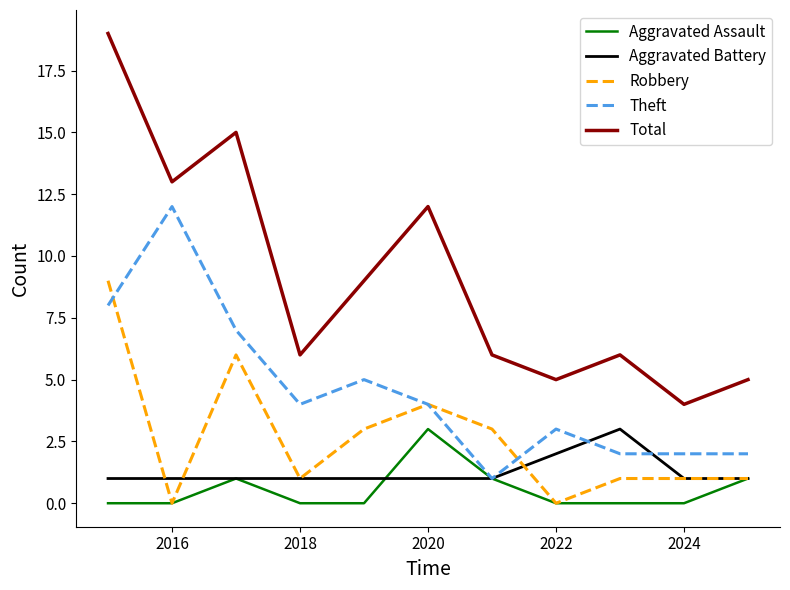

Which series has the largest range (max minus min)?

Total